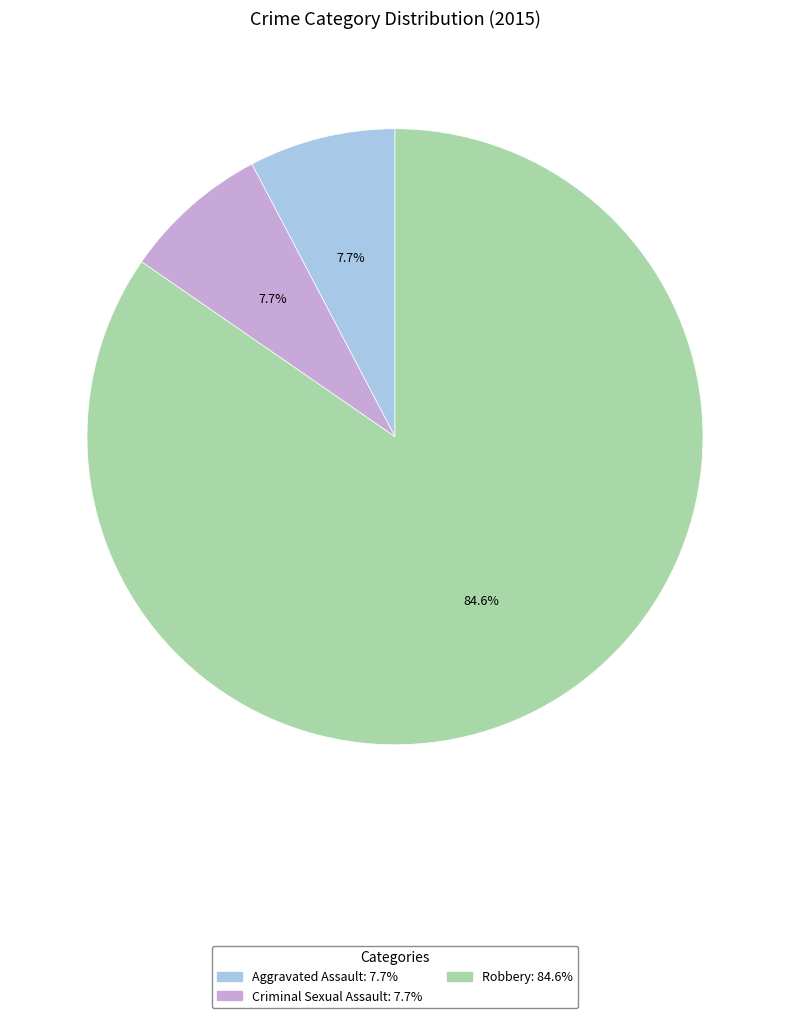

Does any single category account for the majority?

Yes